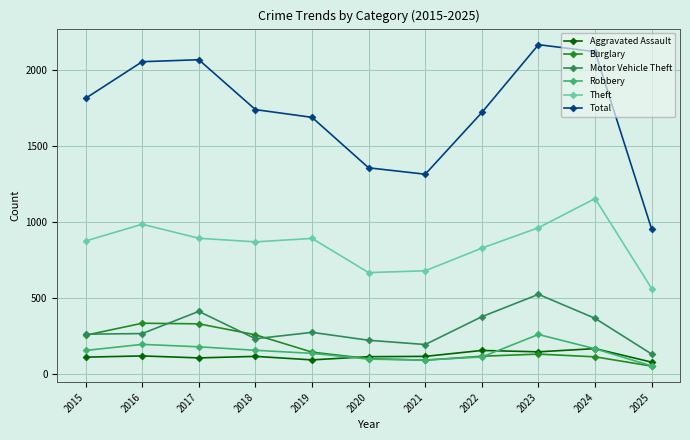

What is the value of the Theft point at the 10th from the left?

1153